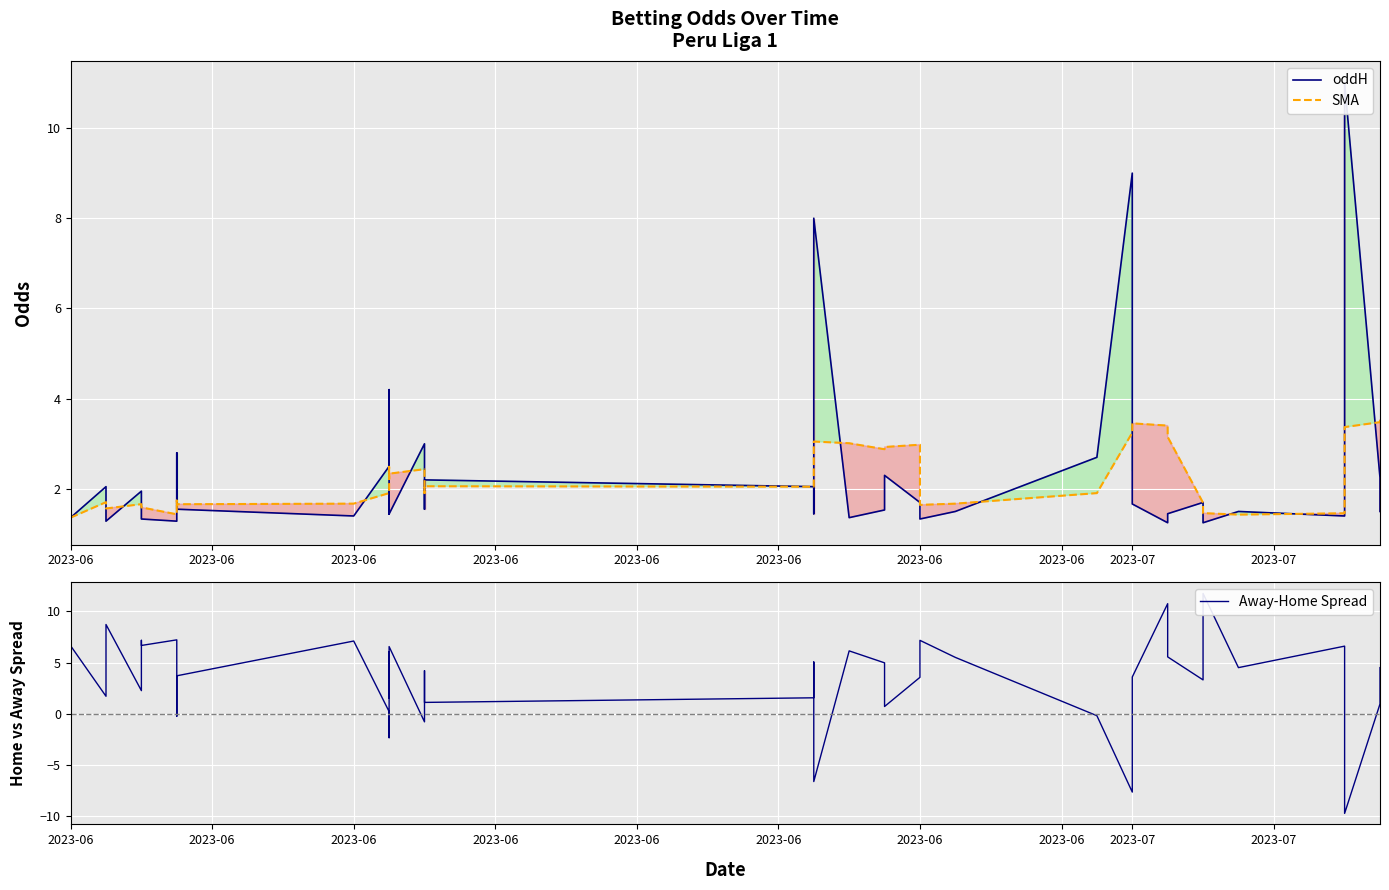

How many lines are shown in the chart?

3